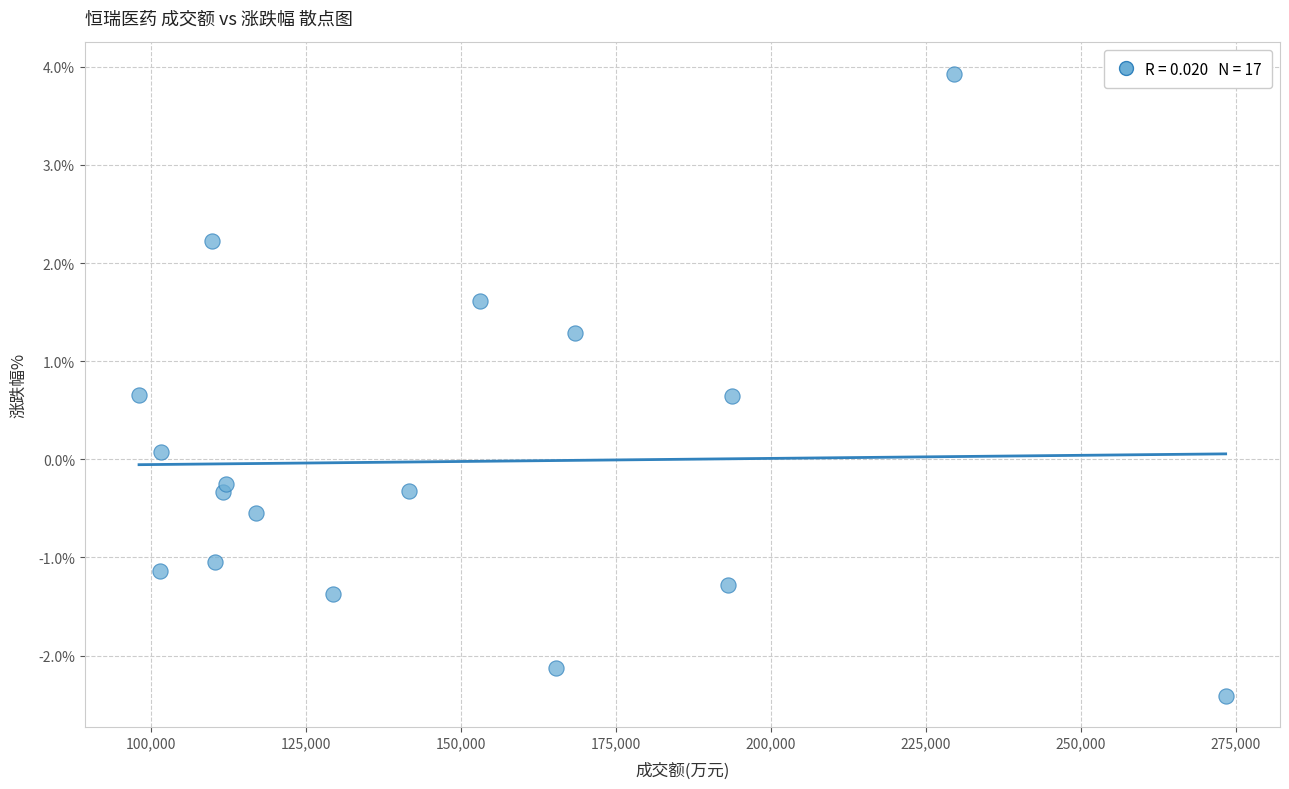

What is the range of X values (max minus min)?

175254.0